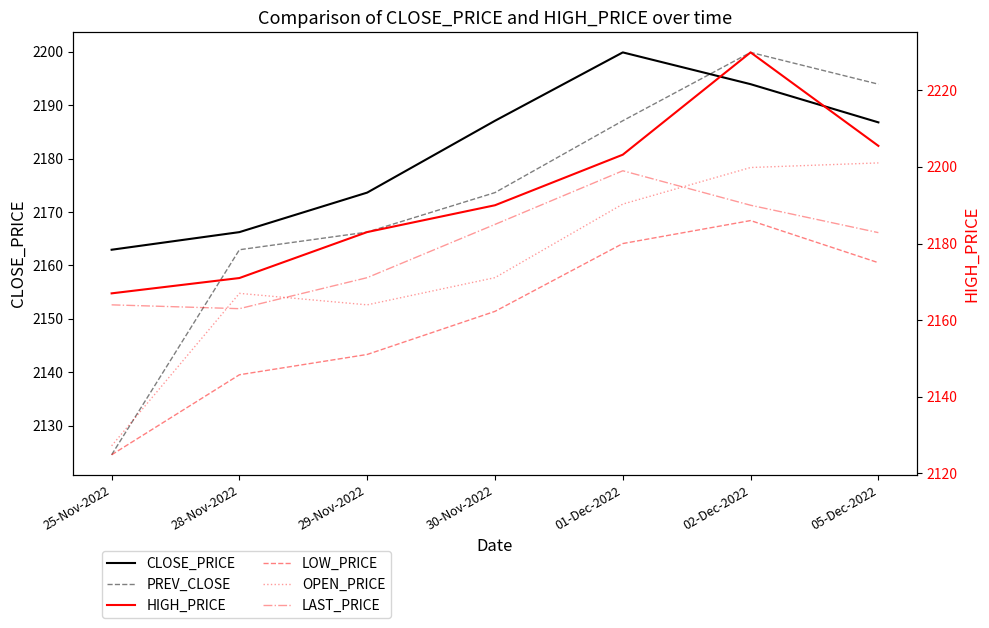

At 29-Nov-2022, list the series in order from smallest to largest.

LOW_PRICE, OPEN_PRICE, PREV_CLOSE, LAST_PRICE, CLOSE_PRICE, HIGH_PRICE